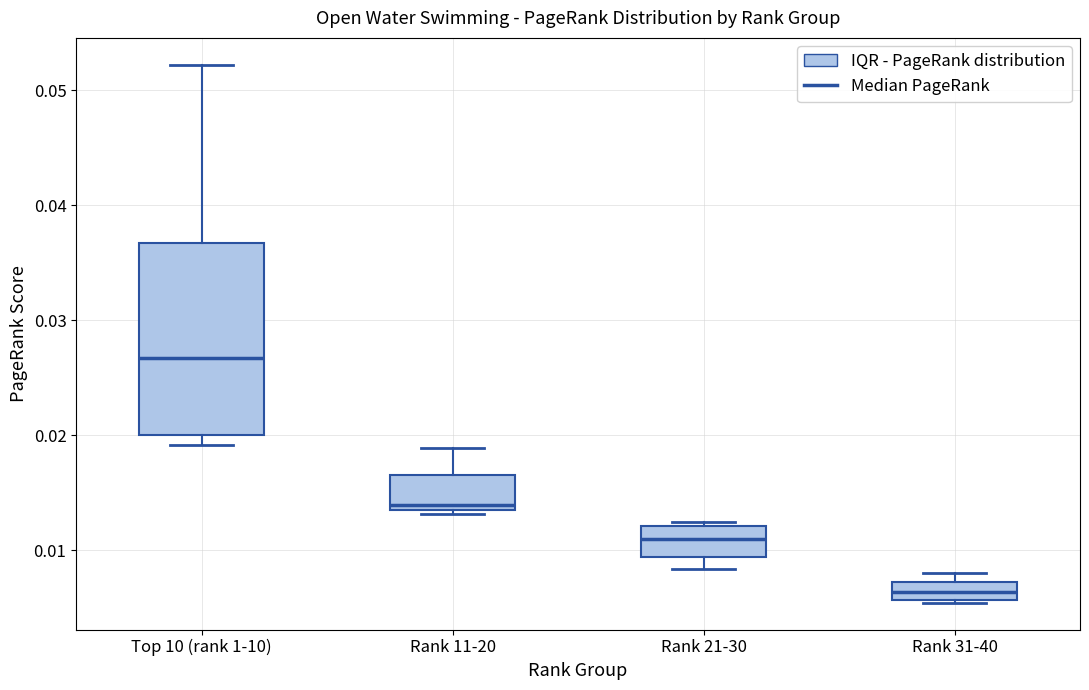

Reading left to right, read every box against the y-axis: the position of its median line, the range the box covers, and the ends of its whiskers. The values are not printed on the chart, so give them approximately, as read against the axis.

Top 10 (rank 1-10): median 0.027, box 0.020 to 0.037, whiskers 0.019 to 0.052
Rank 11-20: median 0.014 (just above the box's lower edge), box 0.014 to 0.017, whiskers 0.013 to 0.019
Rank 21-30: median 0.011, box 0.009 to 0.012, whiskers 0.008 to 0.012 (just above the box's upper edge)
Rank 31-40: median 0.006 (inside the box), box 0.006 to 0.007, whiskers 0.005 to 0.008